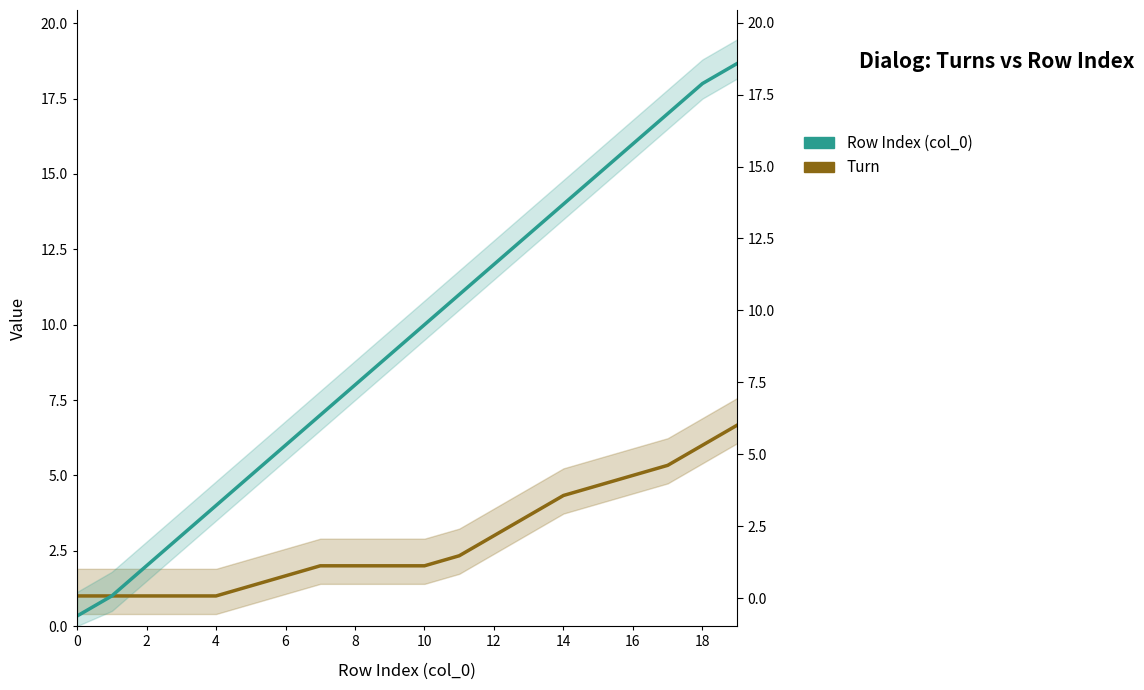

True or false: Row Index (col_0) and Turn cross at least once.

False